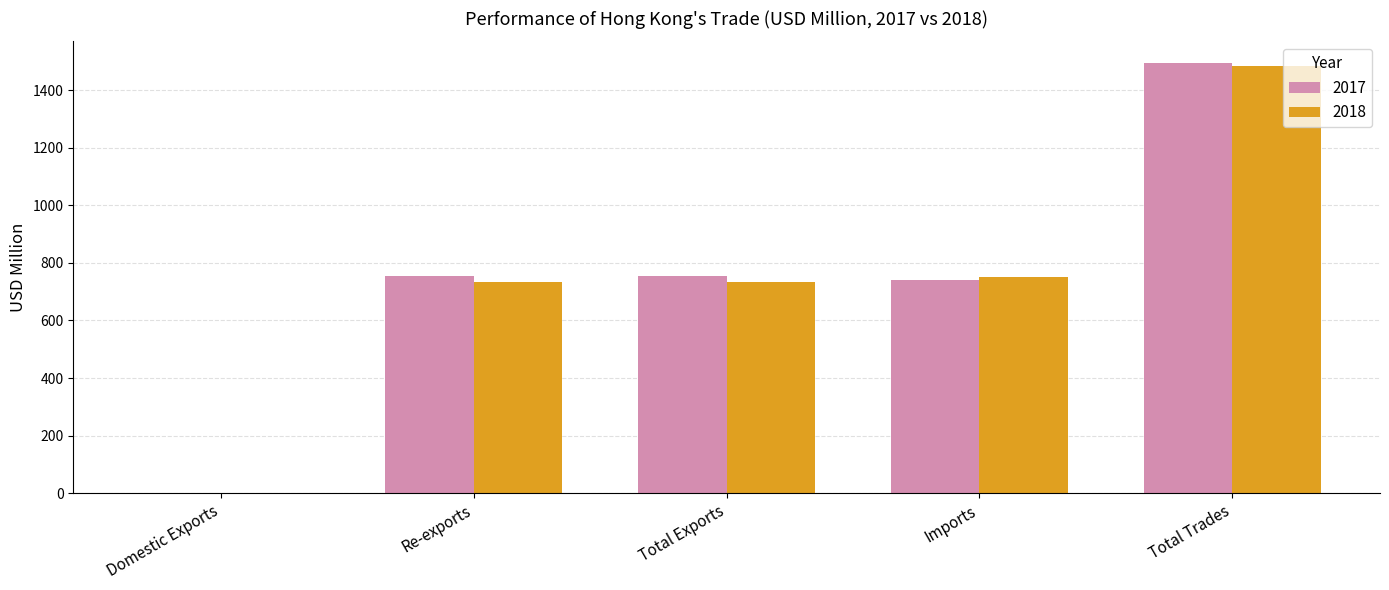

What is the approximate value of 2018 at Total Exports?

732.7